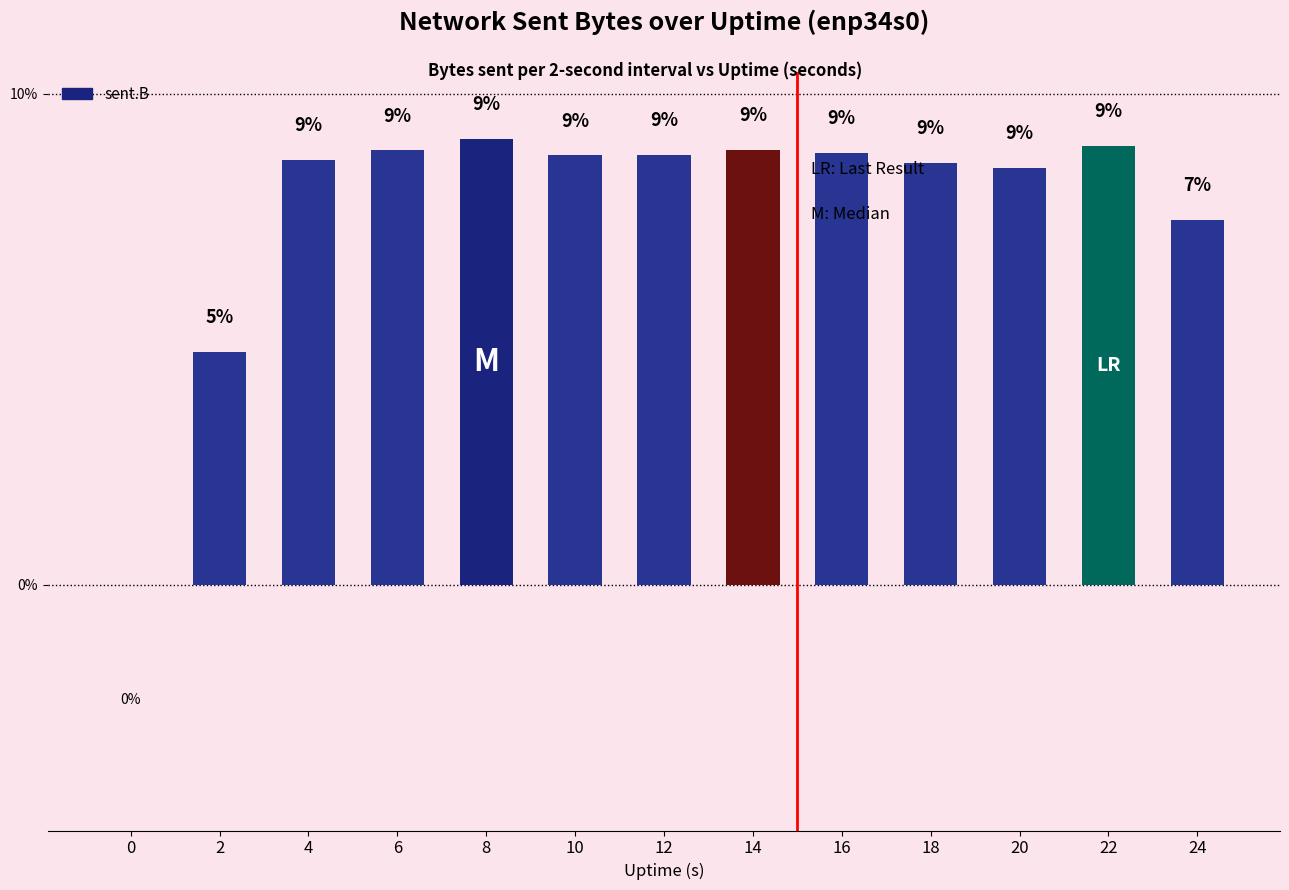

What is the ratio of the value at 2 to the value at 8?

0.5